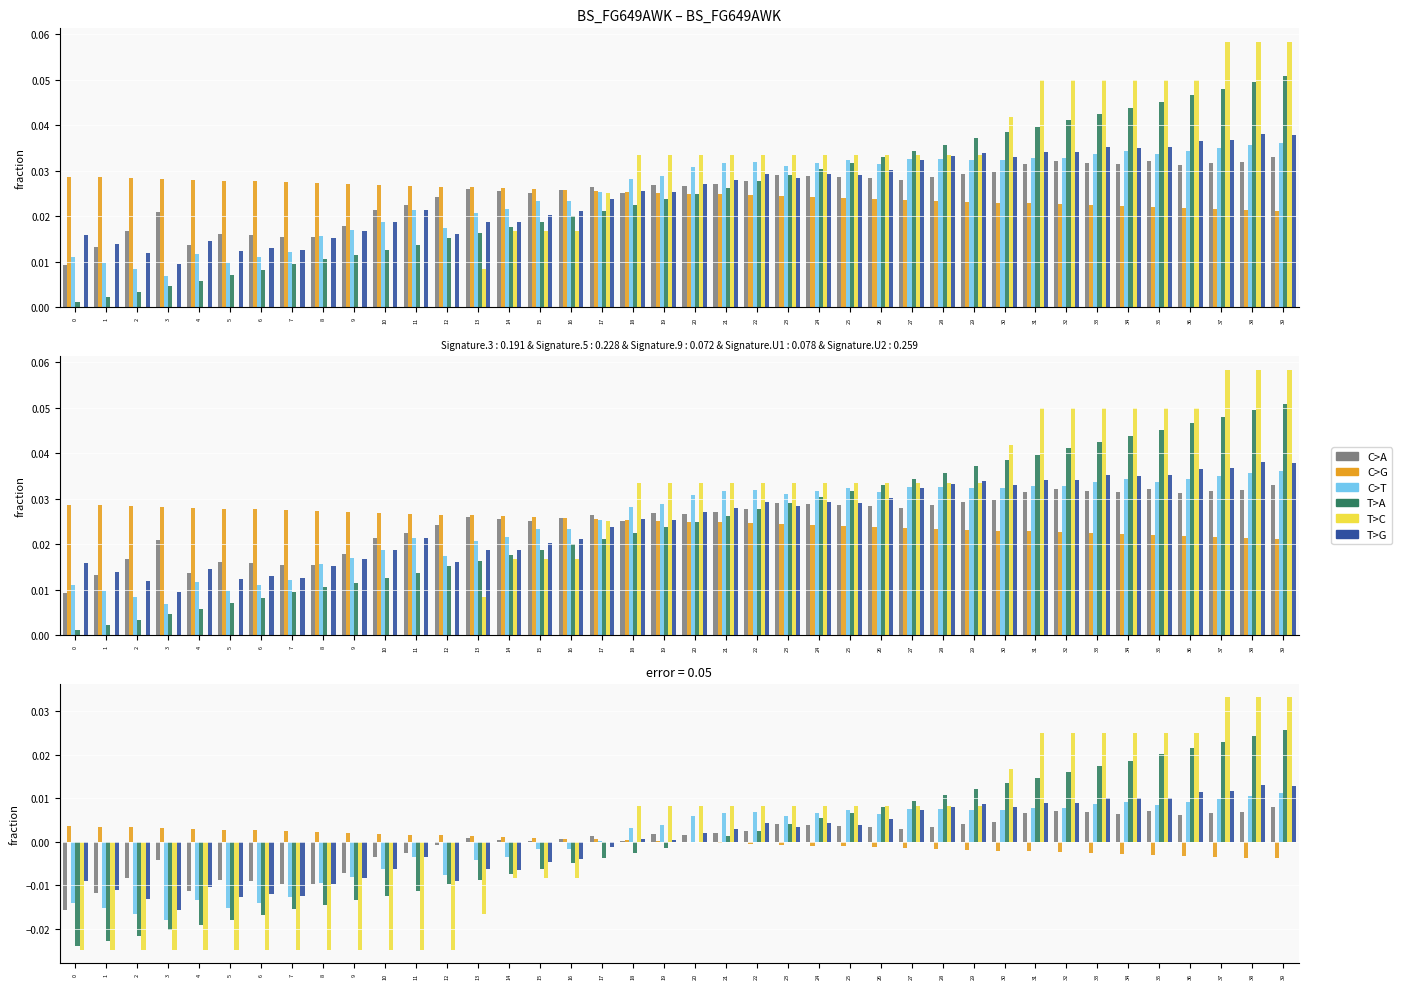

How many values in the T>G series are below 0?

18